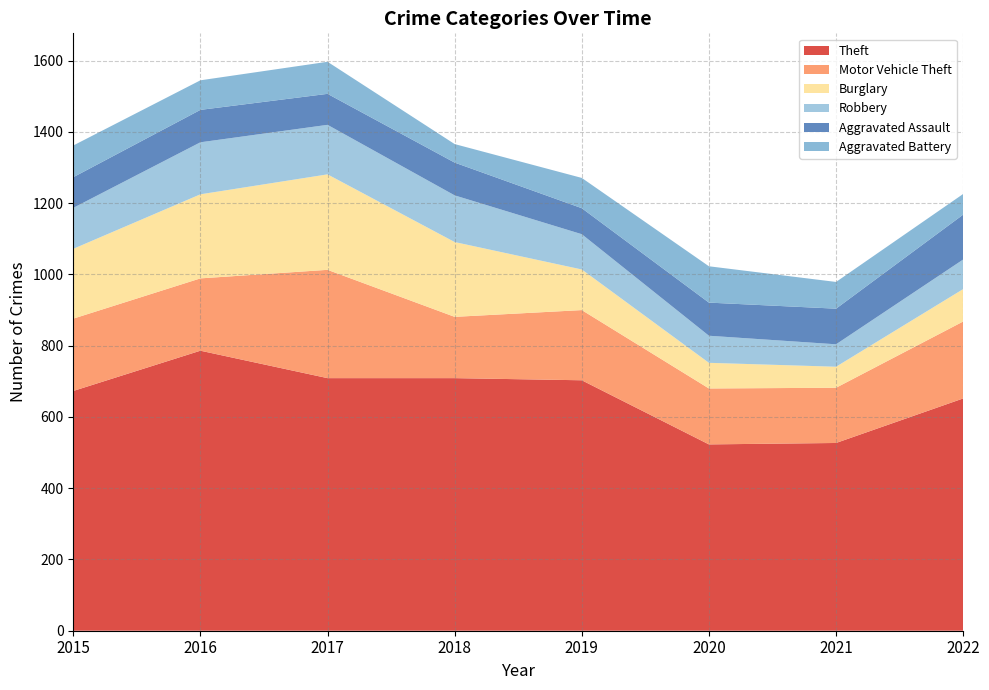

Reading left to right, list all the values displayed in this chart.

Theft: 673	786	709	709	703	523	527	652
Motor Vehicle Theft: 203	203	304	172	197	157	155	216
Burglary: 196	236	268	210	114	72	59	91
Robbery: 115	146	139	131	99	76	63	83
Aggravated Assault: 86	91	87	92	73	93	100	126
Aggravated Battery: 89	83	90	52	85	102	75	58